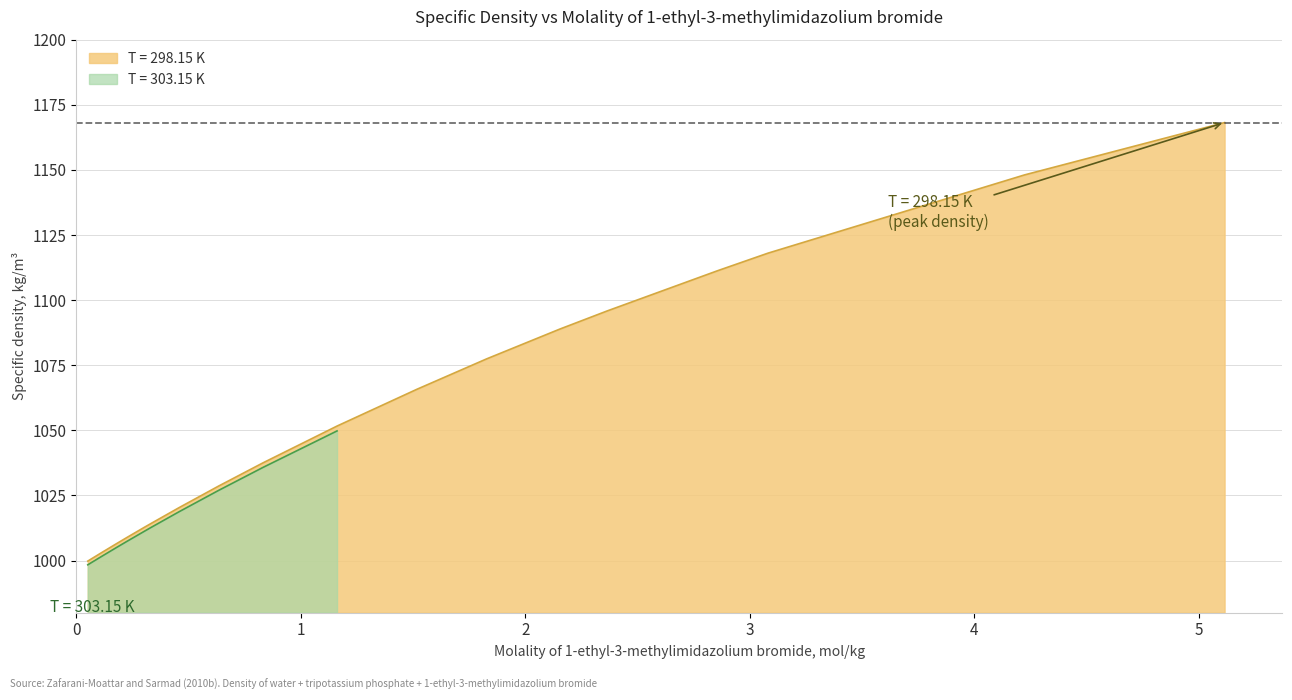

Is it true that the value at 8 is 1563.6?

False